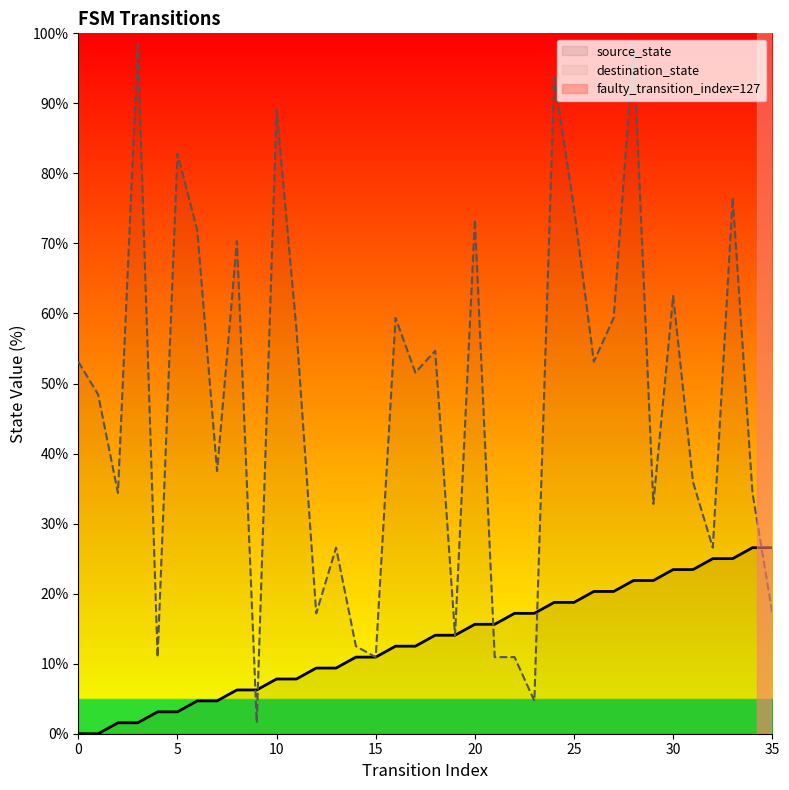

What is the maximum value shown in the chart?

98.4